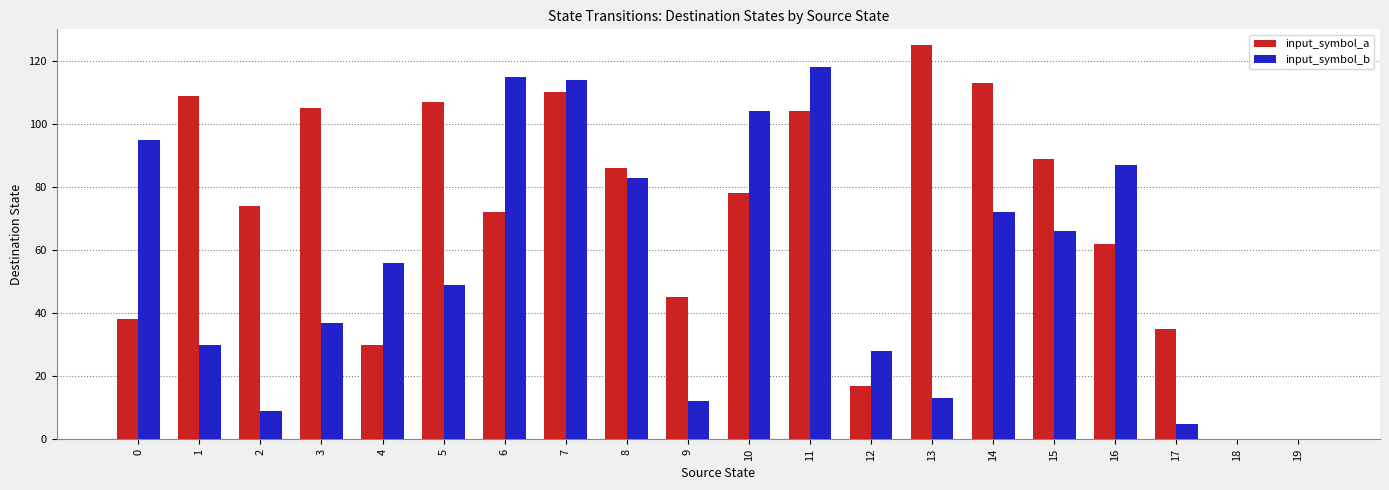

What is the sum of all input_symbol_b values?

1093